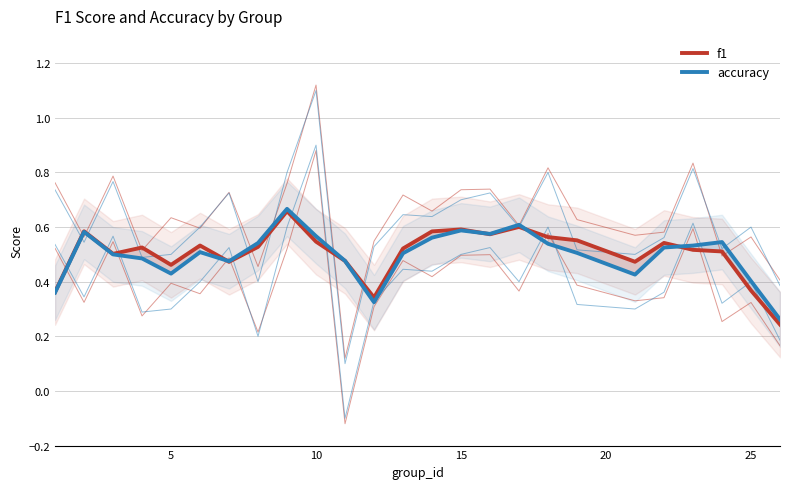

Which series has the largest total across all categories?

f1